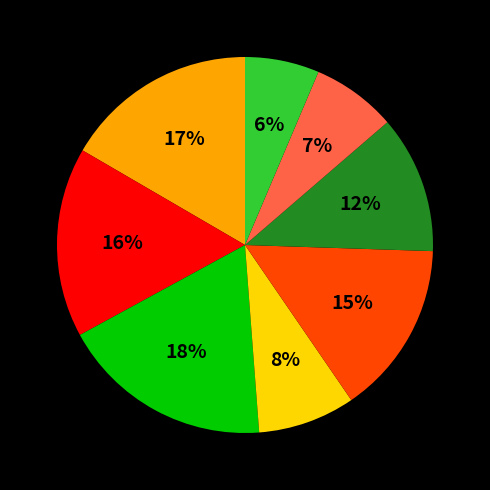

Does any single category account for the majority?

No